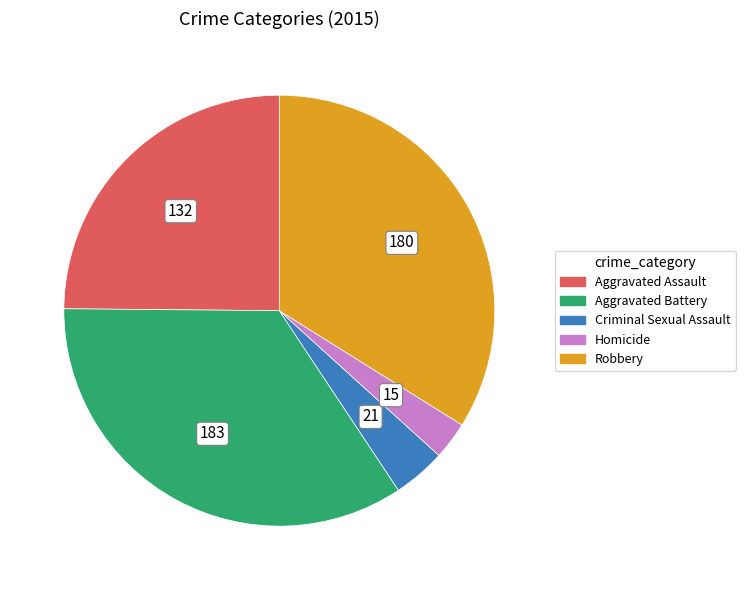

Is there a majority slice in this chart?

No